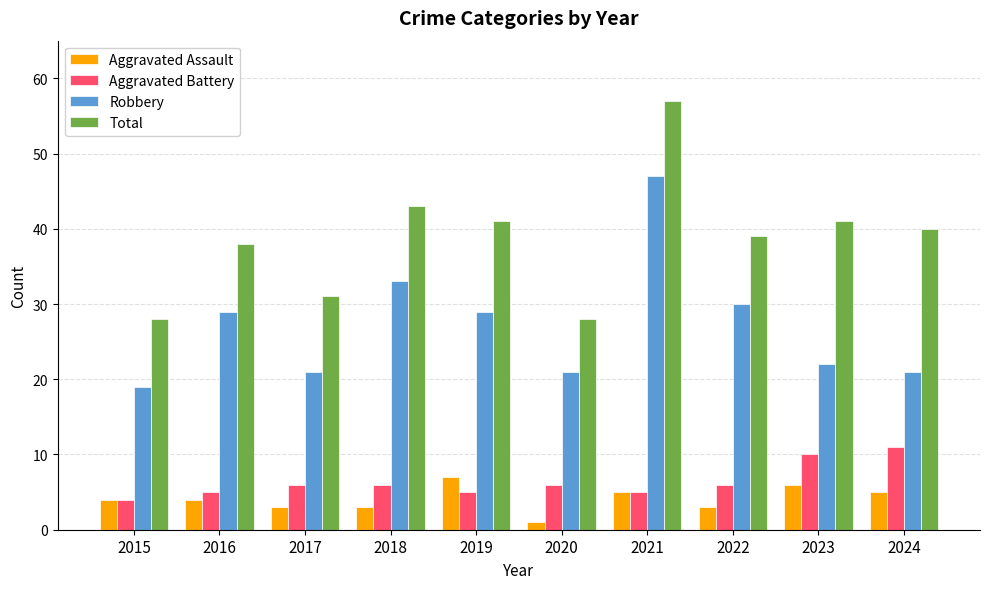

How many categories are shown in the chart?

10